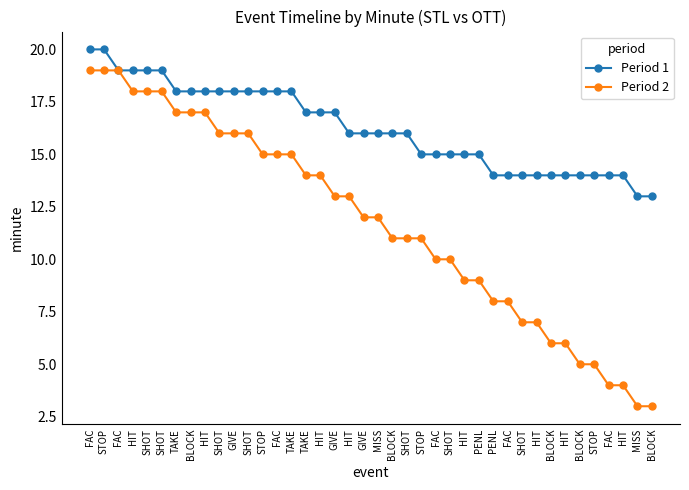

How many lines are shown in the chart?

2